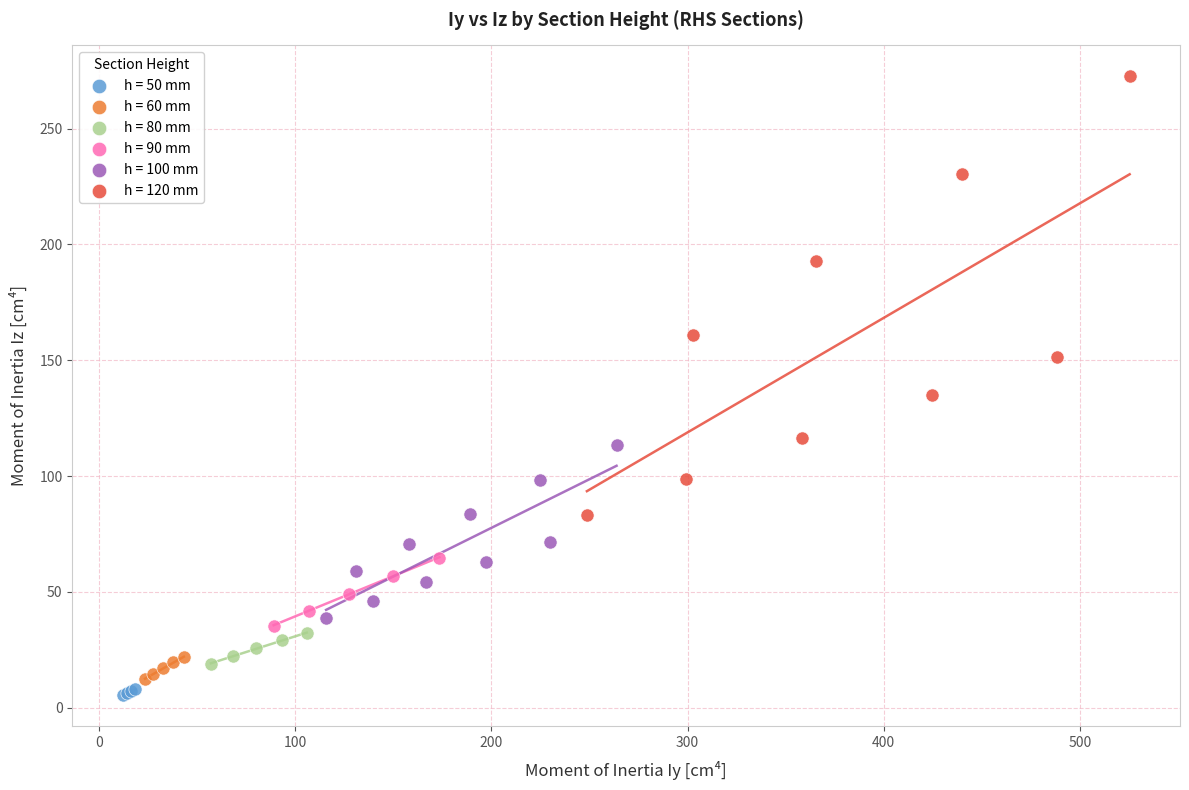

Which series has the widest spread of Y values?

h = 120 mm